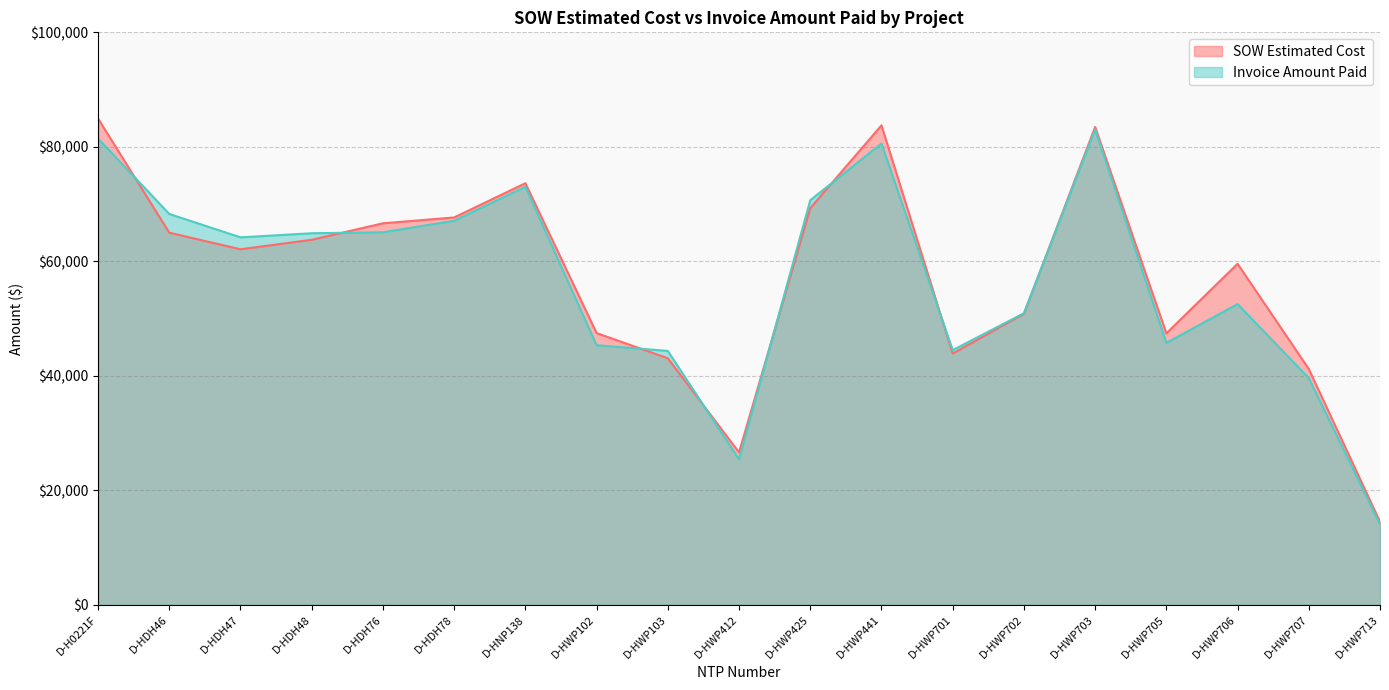

What is the value of the SOW Estimated Cost point at the 12th from the left?

83754.0